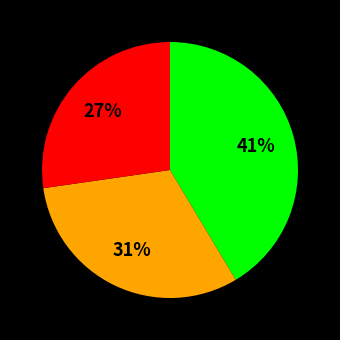

Does any single category account for the majority?

No